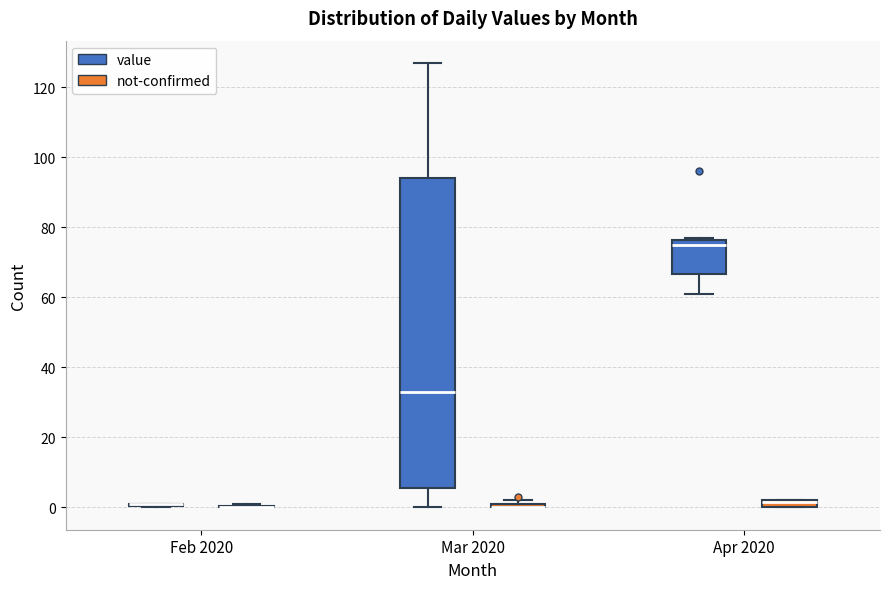

Which box is the tallest, from its lower edge to its upper edge?

Mar 2020 (value)